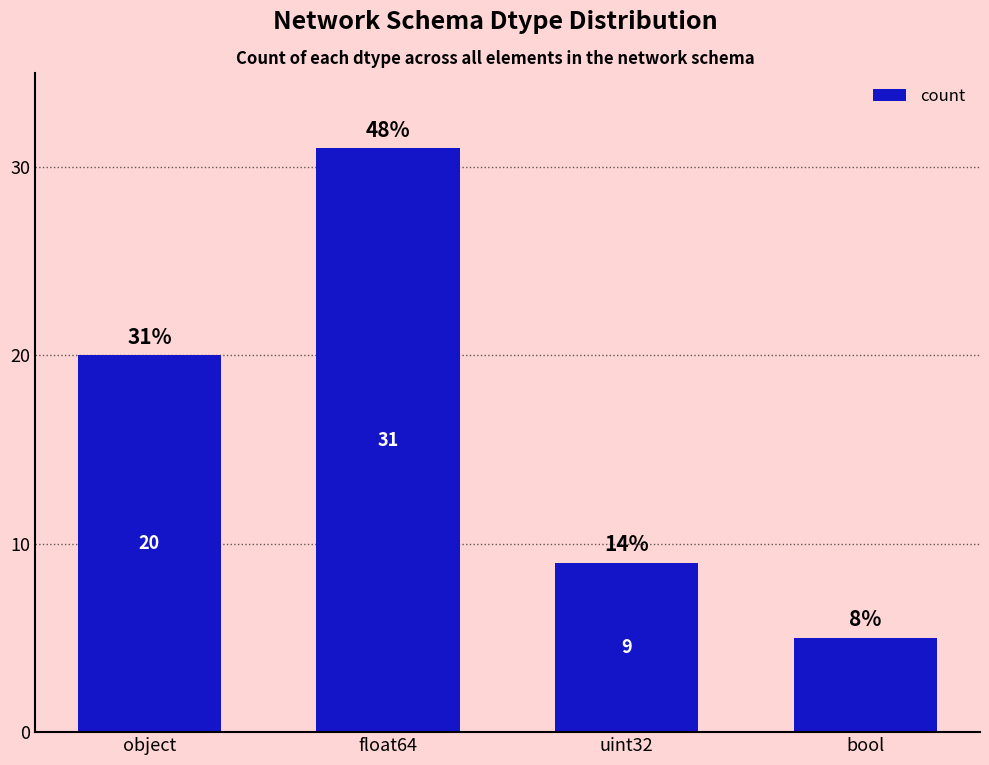

Which category has the lowest value across all series?

bool